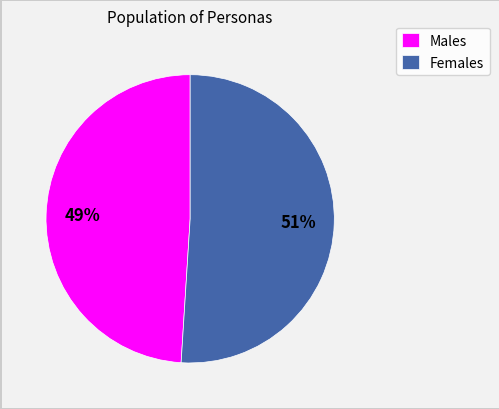

Is it true that Males is 38% of the pie?

False